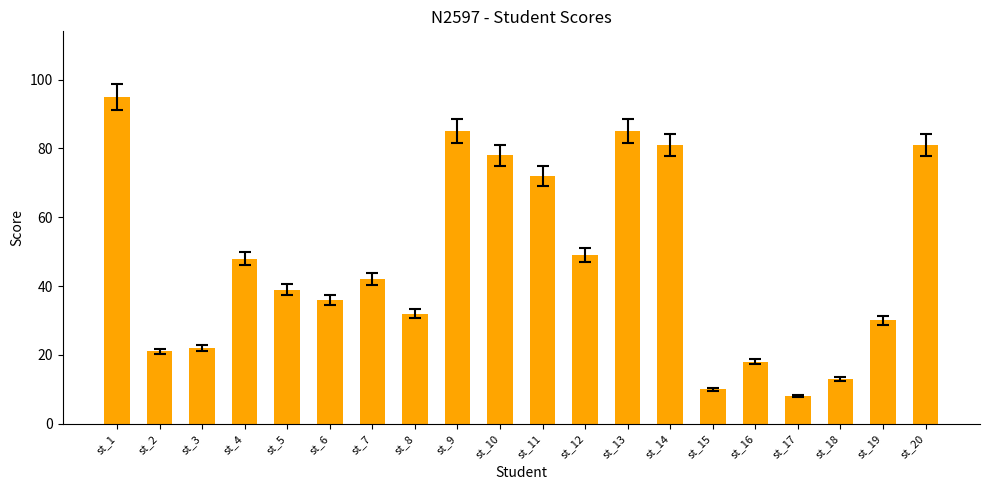

What is the value of the 16th bar from the left?

18